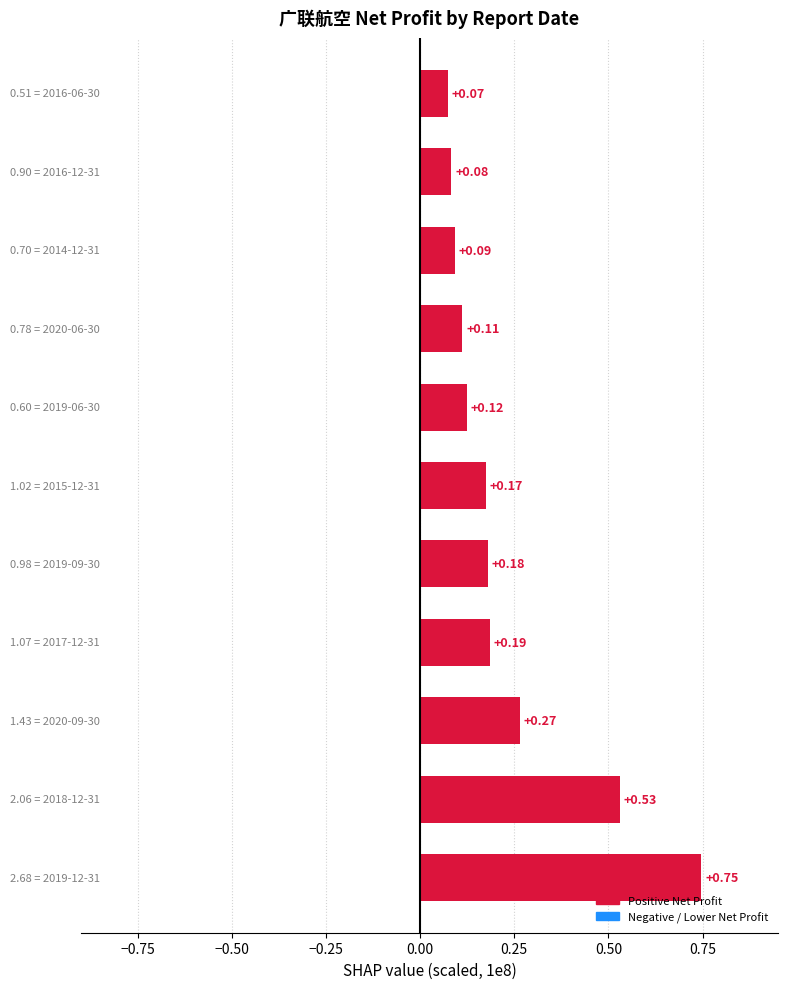

What is the sum of all values?

2.6